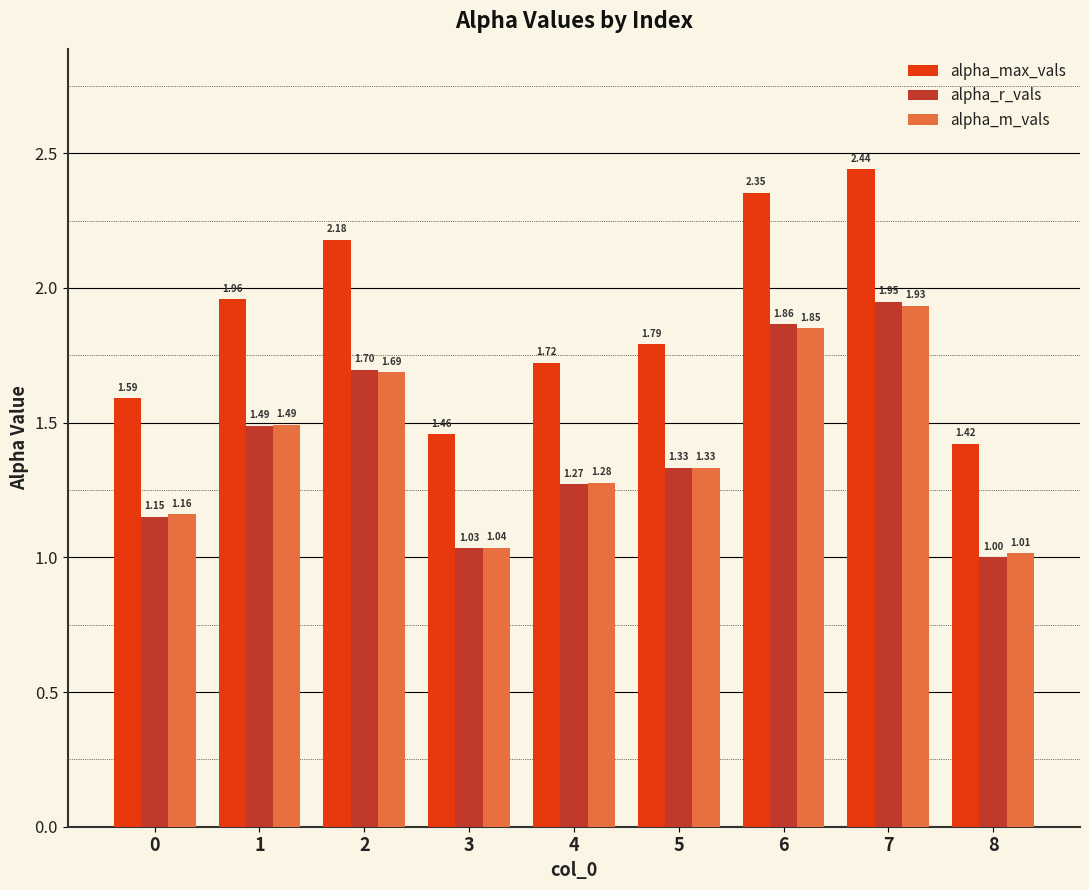

What is the sum of the alpha_m_vals values at 1 and 7?

3.4